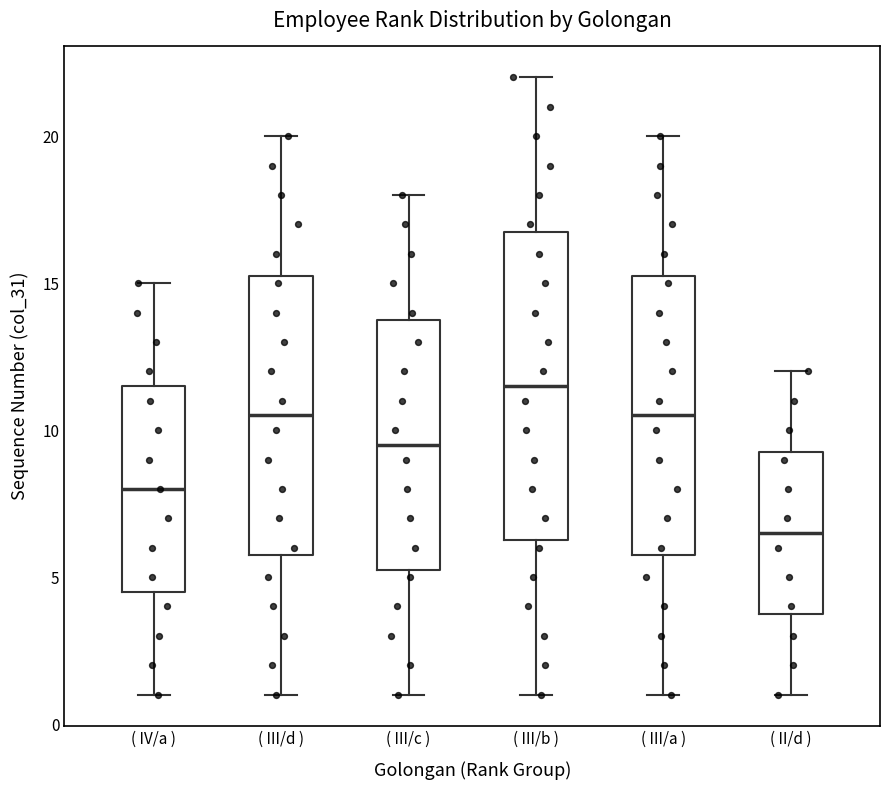

Reading left to right, transcribe this box plot: for each box, give where its median line is, the range the box spans, and where its two whiskers end, as read against the y-axis. The values are not printed on the chart, so give them approximately, as read against the axis.

( IV/a ): median 8.0, box 4.5 to 11.5, whiskers 1.0 to 15.0
( III/d ): median 10.5, box 6.0 to 15.5, whiskers 1.0 to 20.0
( III/c ): median 9.5, box 5.5 to 14.0, whiskers 1.0 to 18.0
( III/b ): median 11.5, box 6.5 to 17.0, whiskers 1.0 to 22.0
( III/a ): median 10.5, box 6.0 to 15.5, whiskers 1.0 to 20.0
( II/d ): median 6.5, box 4.0 to 9.5, whiskers 1.0 to 12.0